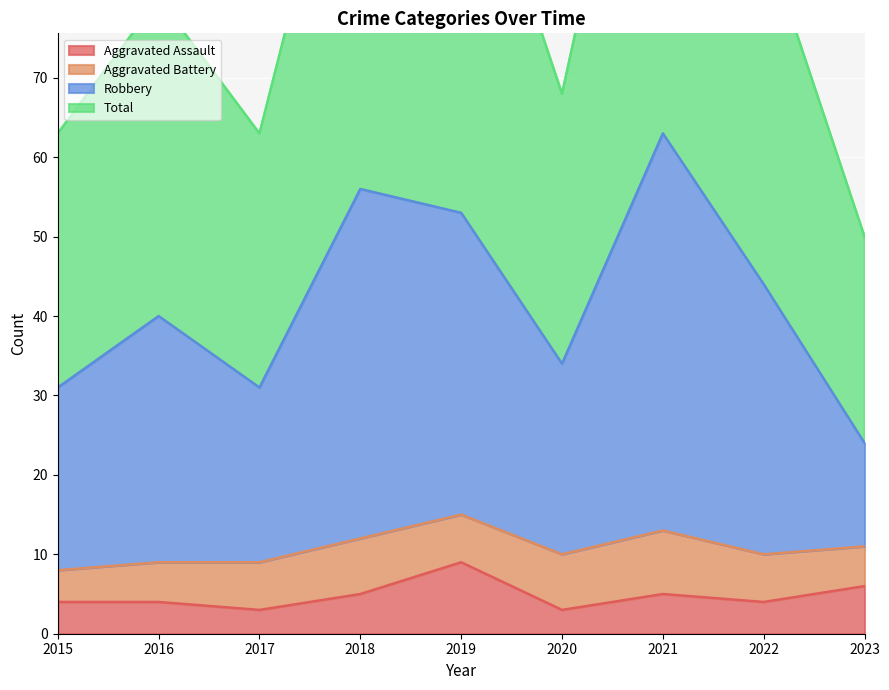

True or false: Aggravated Assault has a value of 5 at 2021.

True